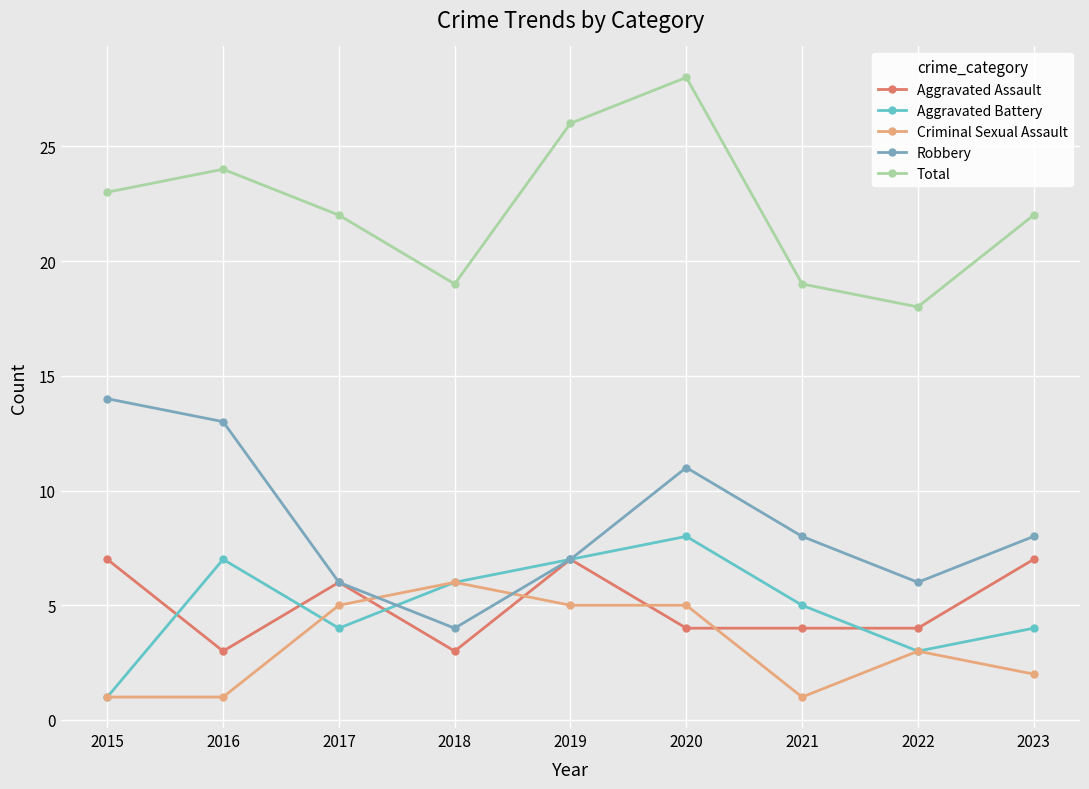

How many interior local valleys does the Aggravated Battery series have?

2